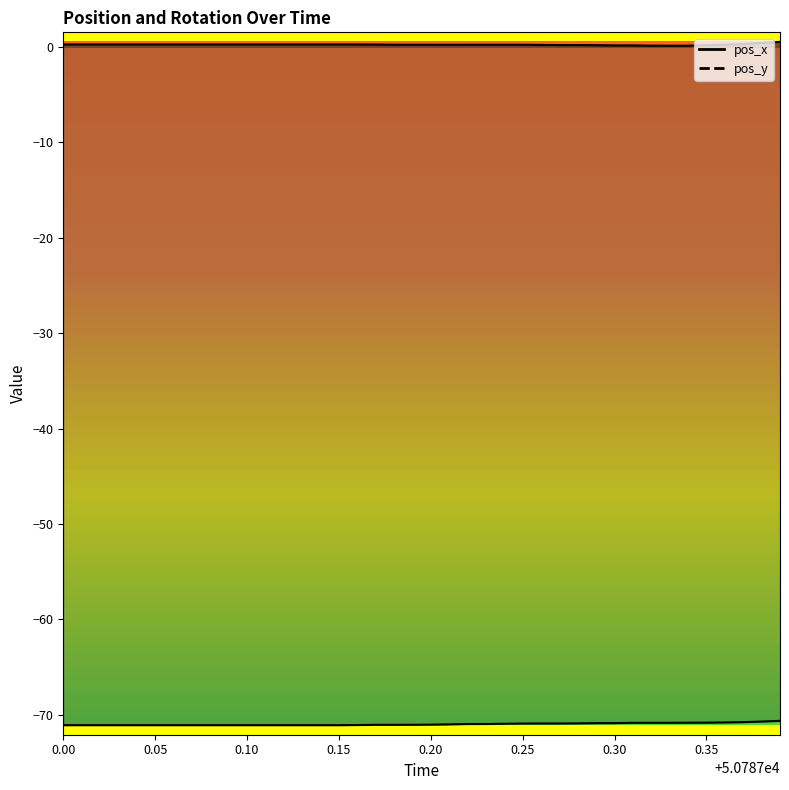

What is the spread (max minus min) of values at 50787.32?

71.0